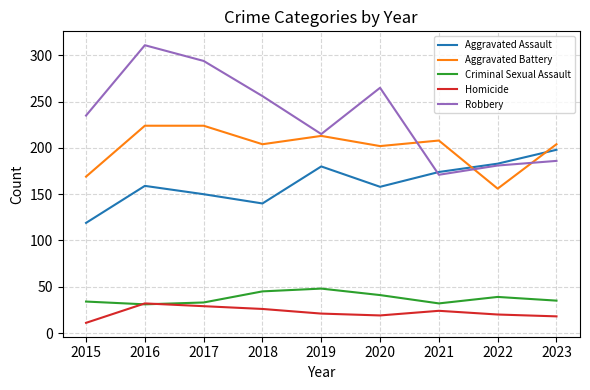

Count the number of categories in the chart.

9